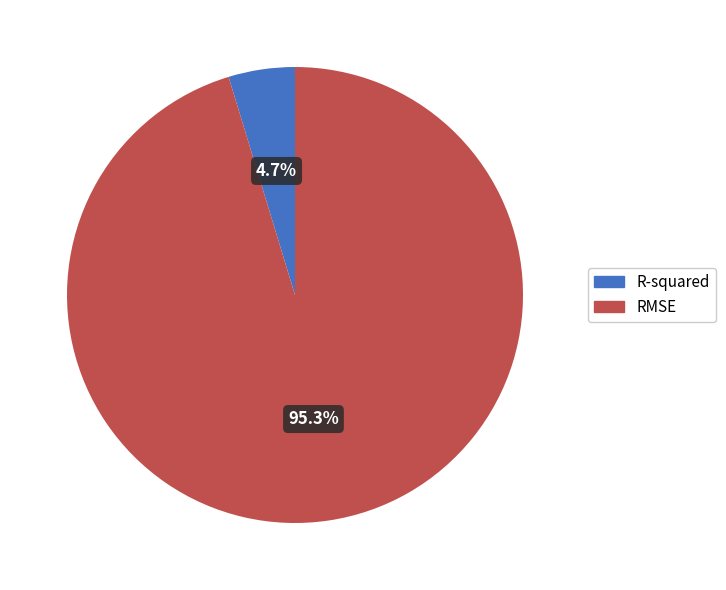

Is it true that R-squared is 5% of the pie?

True